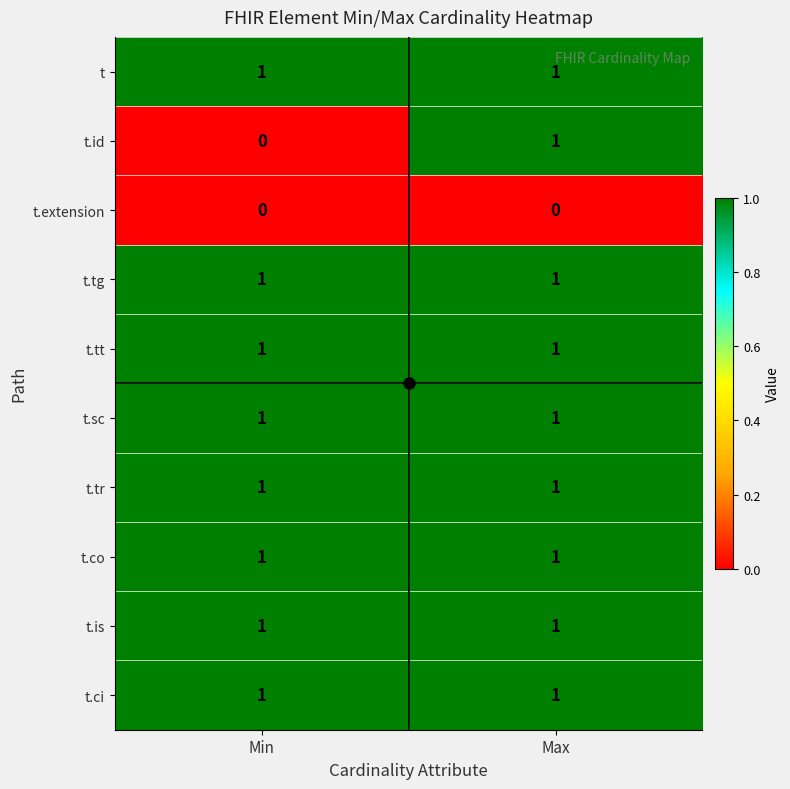

Is the value of t.extension at Max greater than the value of t.tg at Min?

No